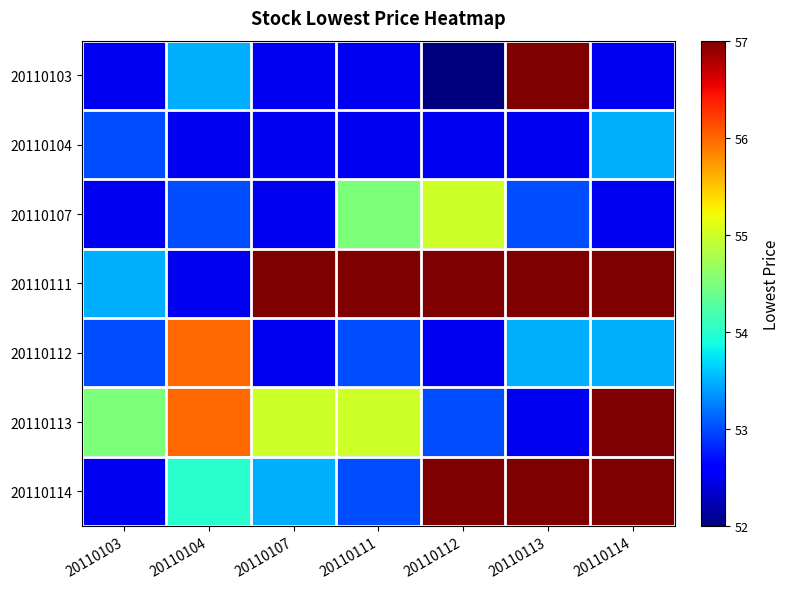

Reading right to left, what are all the values shown in this chart?

20110103: 20110114=52.5	20110113=57.0	20110112=52.0	20110111=52.5	20110107=52.5	20110104=53.5	20110103=52.5
20110104: 20110114=53.5	20110113=52.5	20110112=52.5	20110111=52.5	20110107=52.5	20110104=52.5	20110103=53.0
20110107: 20110114=52.5	20110113=53.0	20110112=55.0	20110111=54.5	20110107=52.5	20110104=53.0	20110103=52.5
20110111: 20110114=57.0	20110113=57.0	20110112=57.0	20110111=57.0	20110107=57.0	20110104=52.5	20110103=53.5
20110112: 20110114=53.5	20110113=53.5	20110112=52.5	20110111=53.0	20110107=52.5	20110104=56.0	20110103=53.0
20110113: 20110114=57.0	20110113=52.5	20110112=53.0	20110111=55.0	20110107=55.0	20110104=56.0	20110103=54.5
20110114: 20110114=57.0	20110113=57.0	20110112=57.0	20110111=53.0	20110107=53.5	20110104=54.0	20110103=52.5